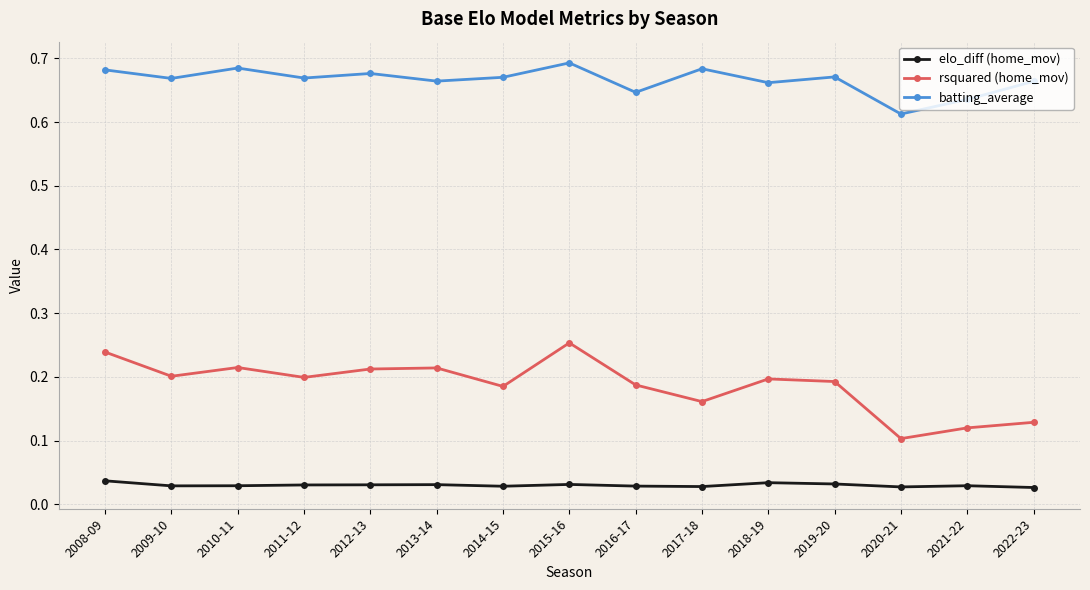

Which series has the widest spread of values?

rsquared (home_mov)